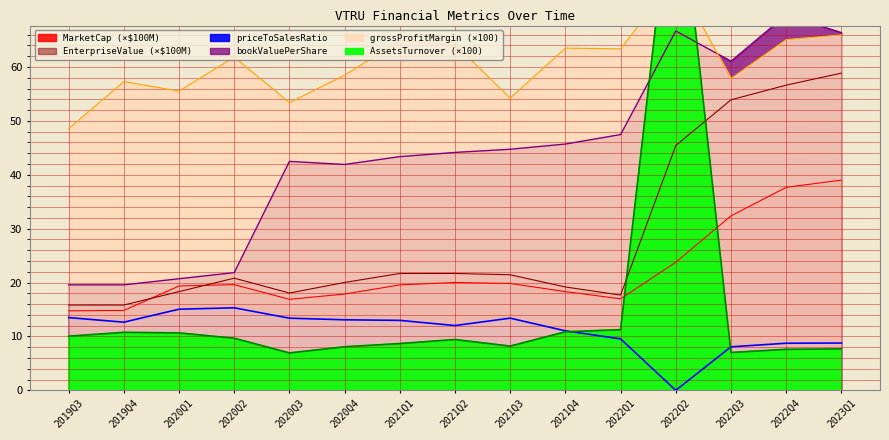

Between 2021Q2 and 2022Q4, which series saw the biggest shift?

EnterpriseValue